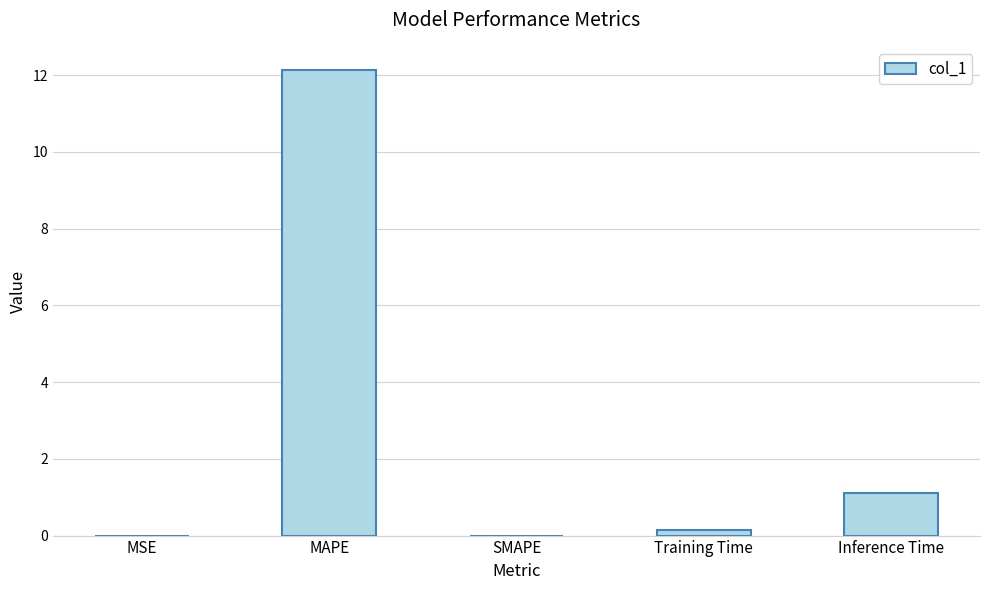

Which category has the highest value across all series?

MAPE